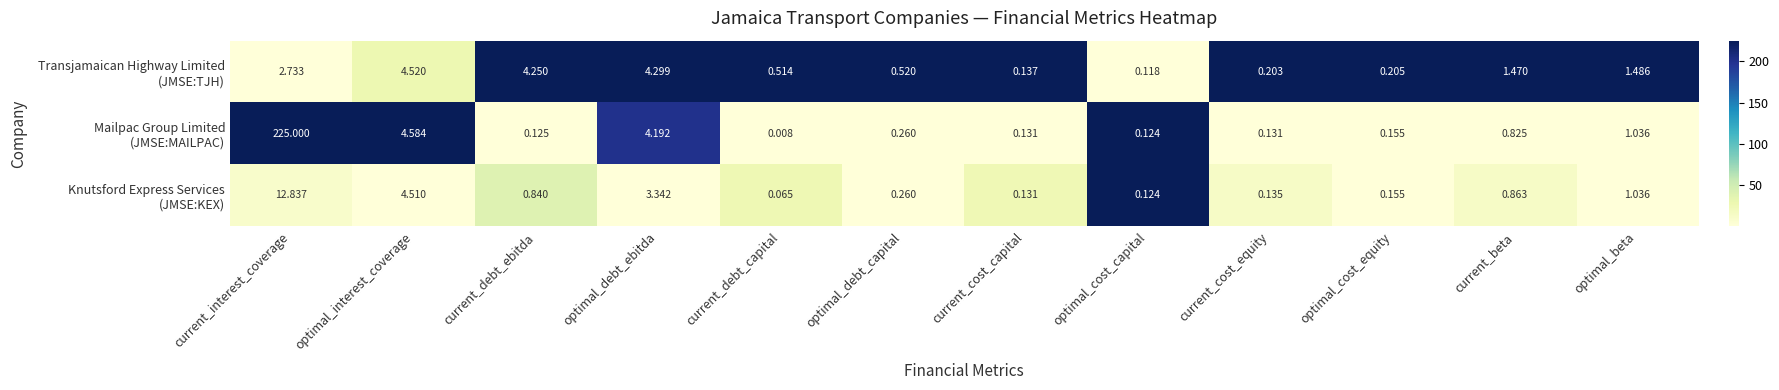

Count the number of data series in this chart.

3